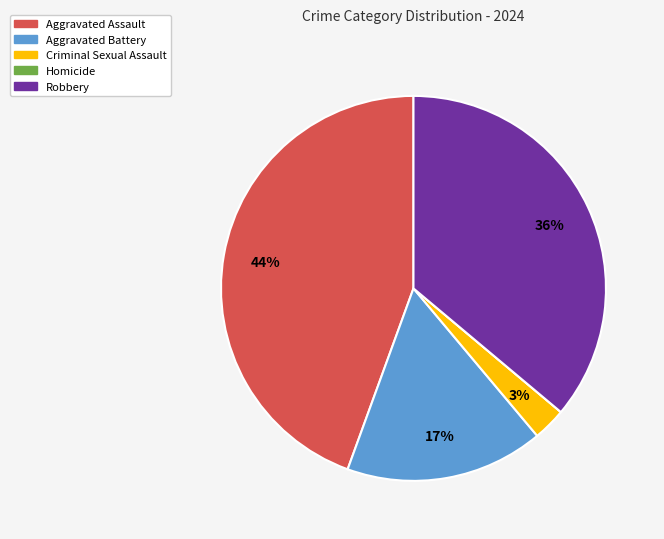

To the nearest percent, what is the combined percentage of Criminal Sexual Assault and Aggravated Assault?

47%